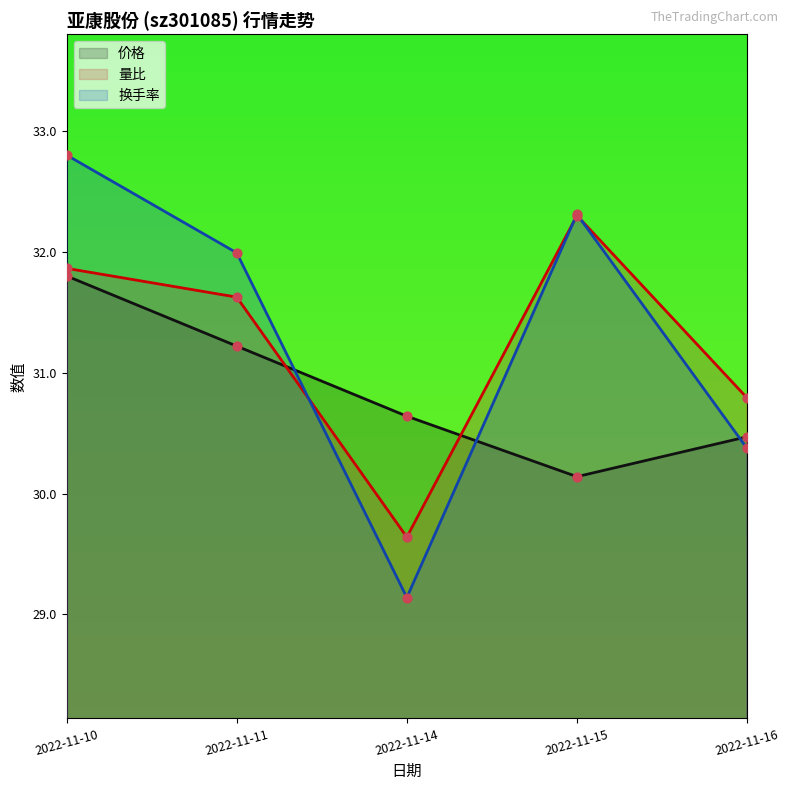

Which series has the widest spread of Y values?

换手率